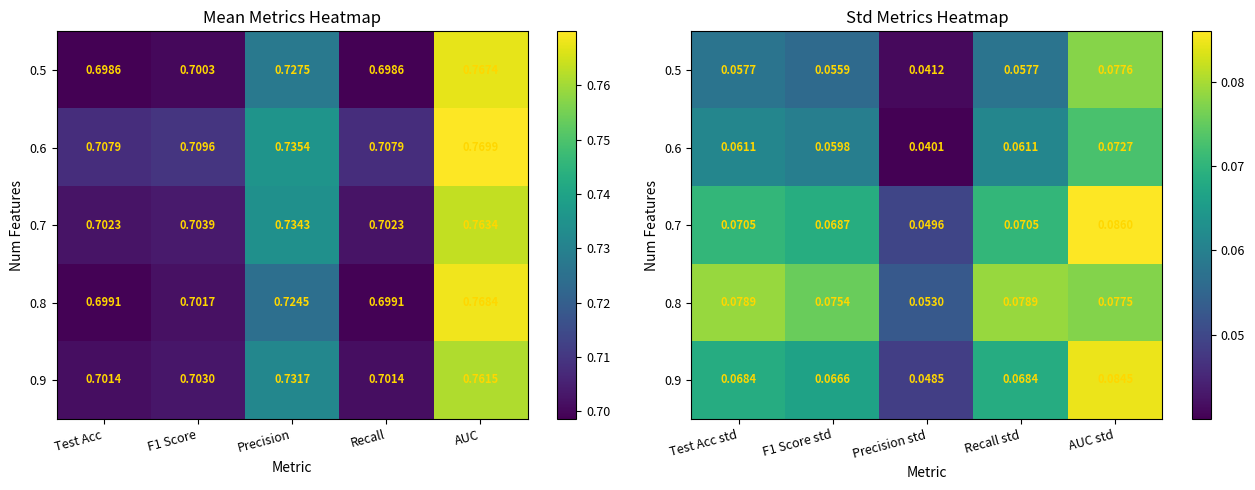

Which category has the highest value in the 0.6 series?

AUC std